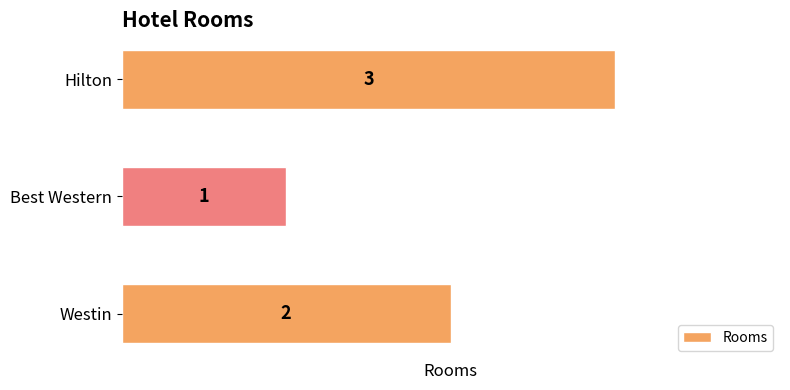

Count the values in the range 1 to 3.

3